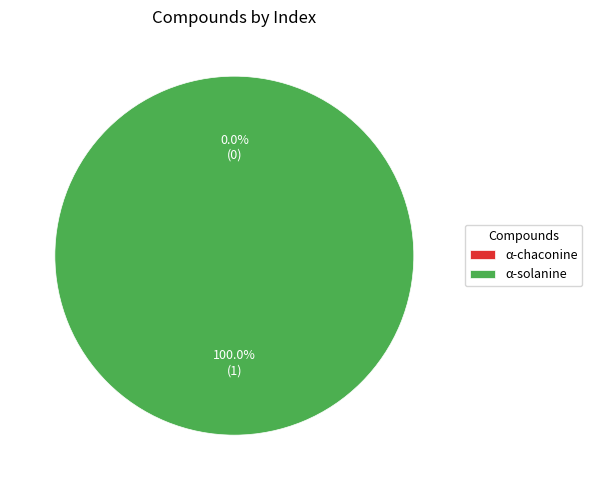

The α-solanine slice represents 100% of the pie. True or false?

True